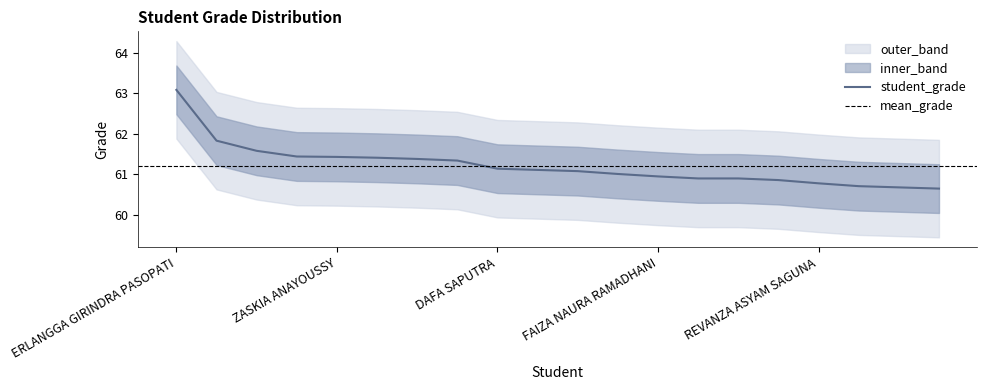

The chart shows a value of 82.4 at KEYLA CAHYA NOVA. True or false?

False